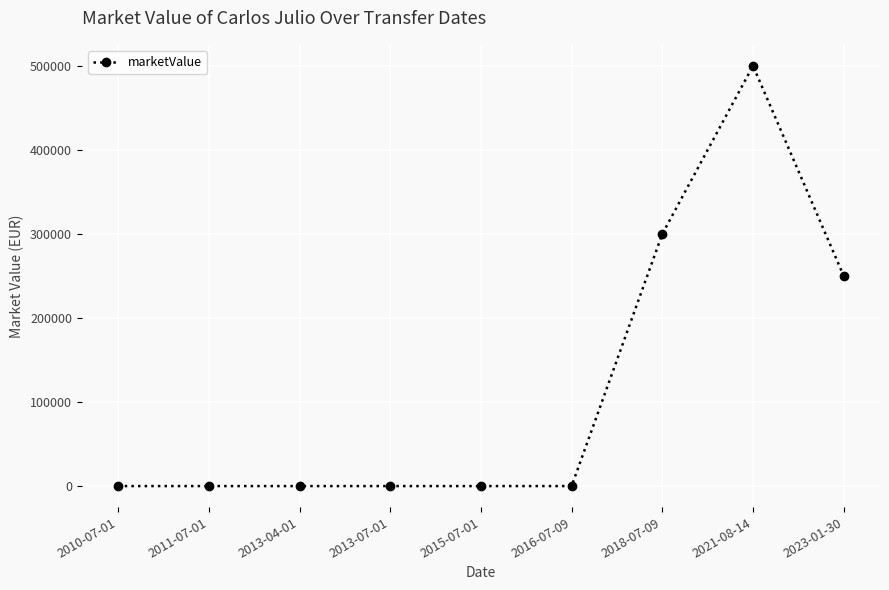

Reading left to right, extract all data points from this chart.

0	0	0	0	0	0	300000	500000	250000